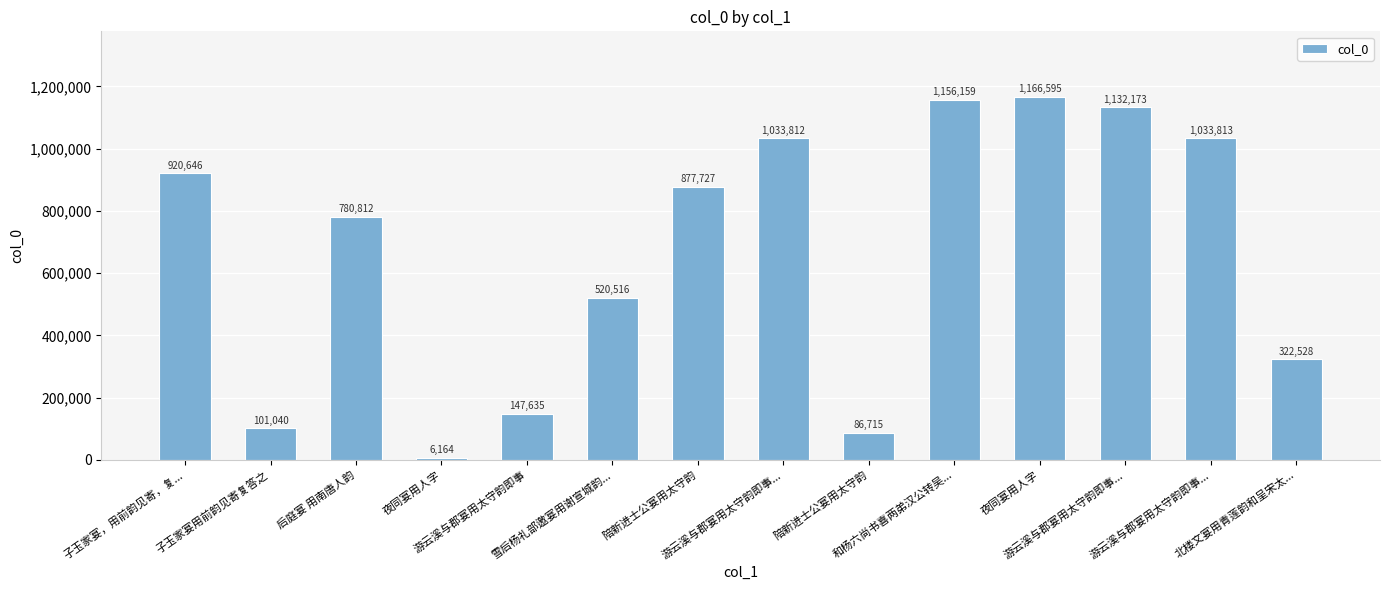

What is the value of the 3rd bar from the left?

780812